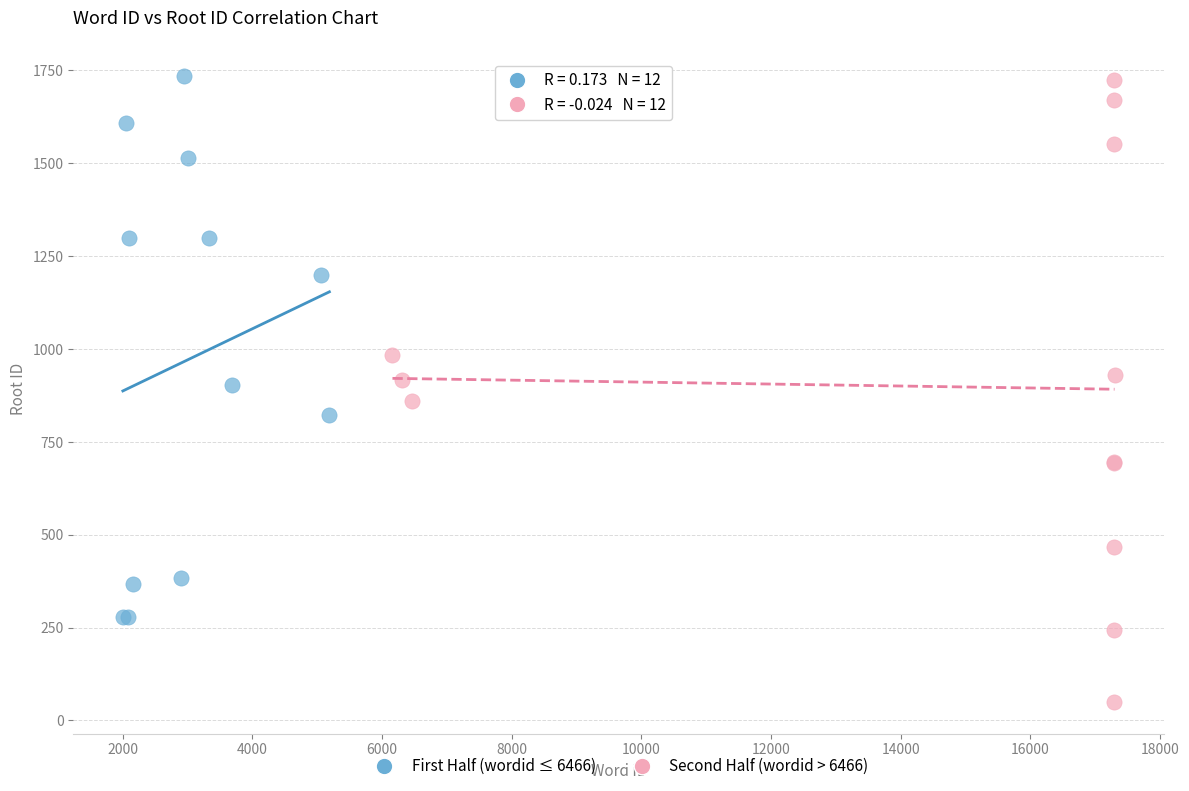

Which series reaches the minimum Y coordinate?

Second Half (wordid > 6466)